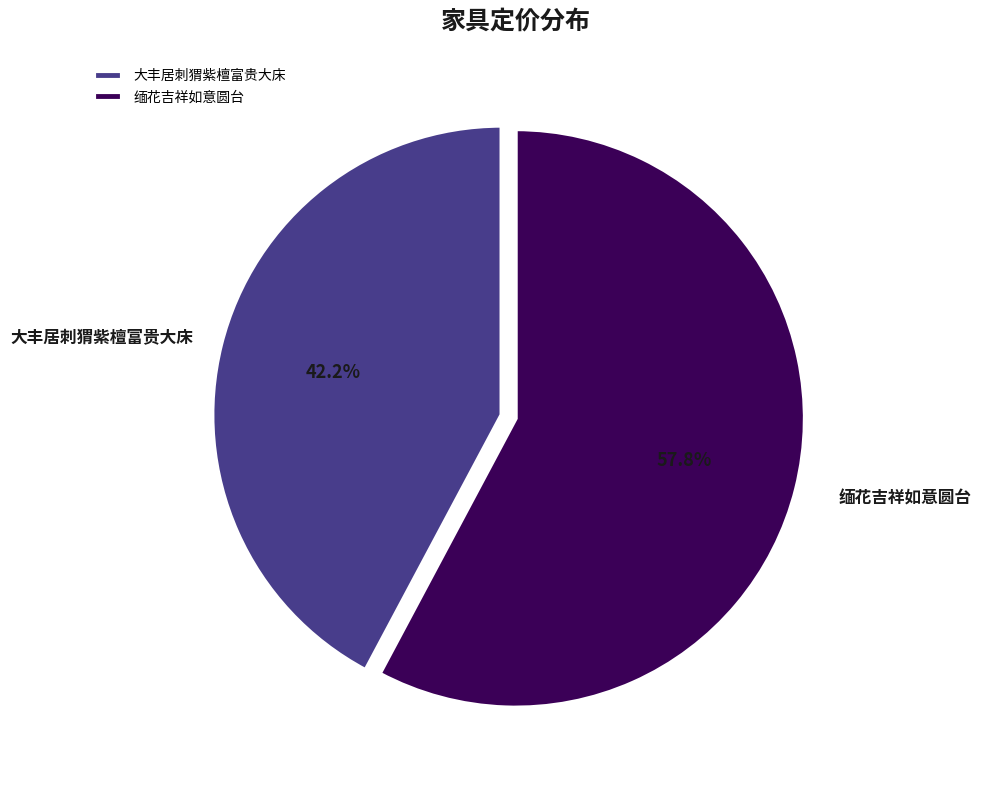

To the nearest percent, what is the difference between the 缅花吉祥如意圆台 and 大丰居刺猬紫檀富贵大床 slice percentages?

16%